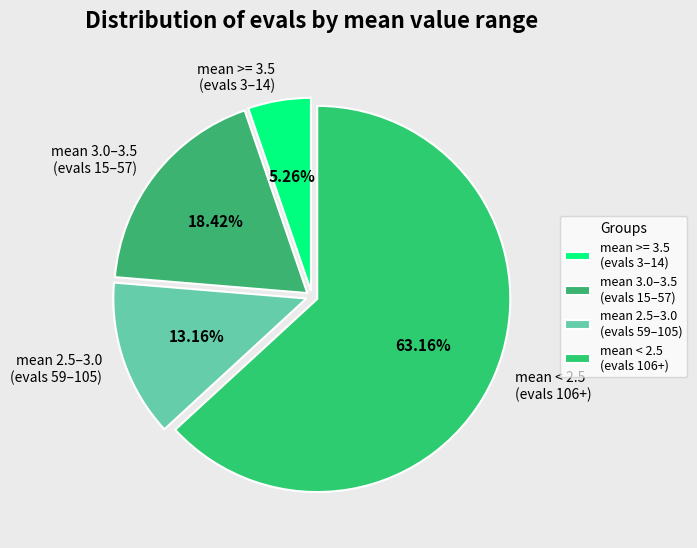

Rank the categories by value from lowest to highest.

mean >= 3.5 (evals 3–14), mean 2.5–3.0 (evals 59–105), mean 3.0–3.5 (evals 15–57), mean < 2.5 (evals 106+)